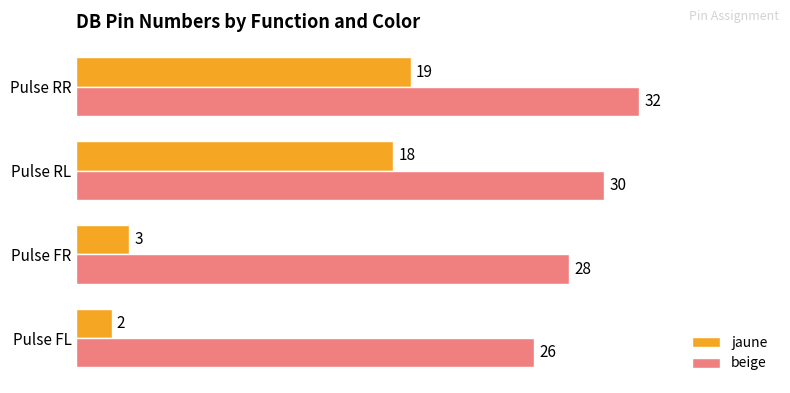

Which series has the widest spread of values?

jaune